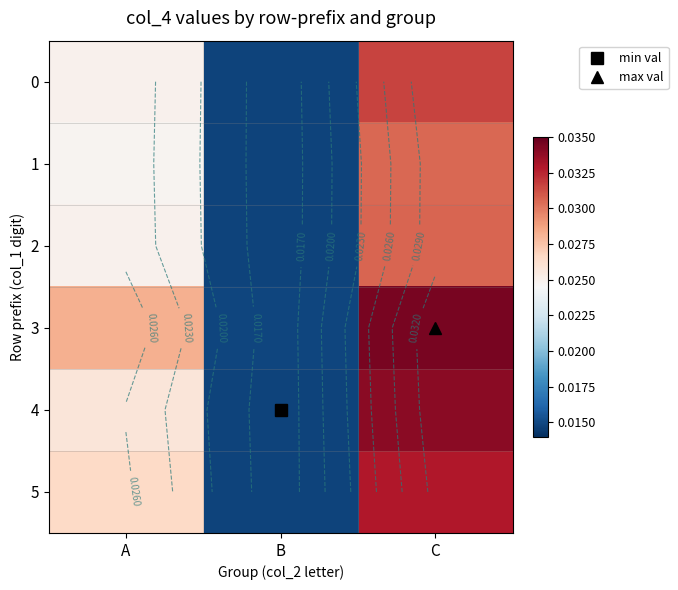

Rank the series by their maximum value, from lowest to highest.

1, 2, 0, 5, 4, 3